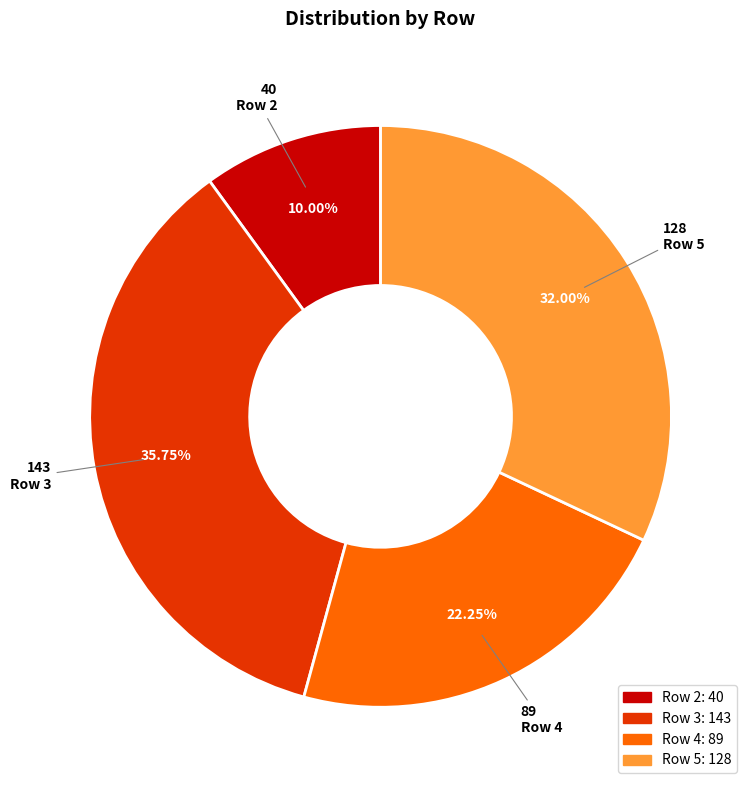

Is there any slice that represents more than half of the pie?

No